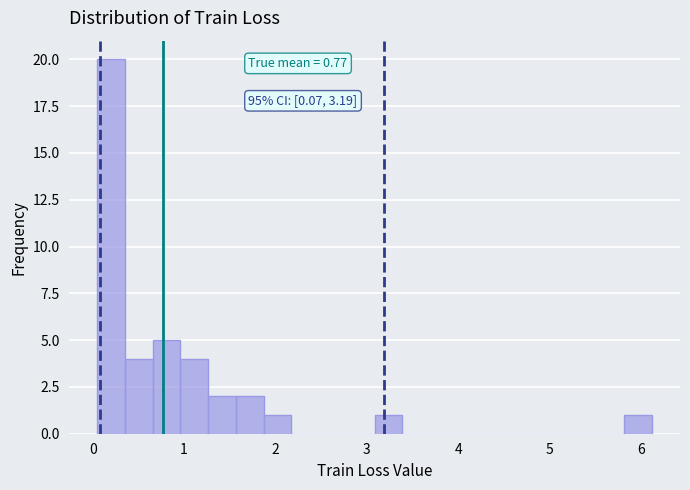

Read against the x-axis, roughly where is the centre of the tallest bar?

0.2